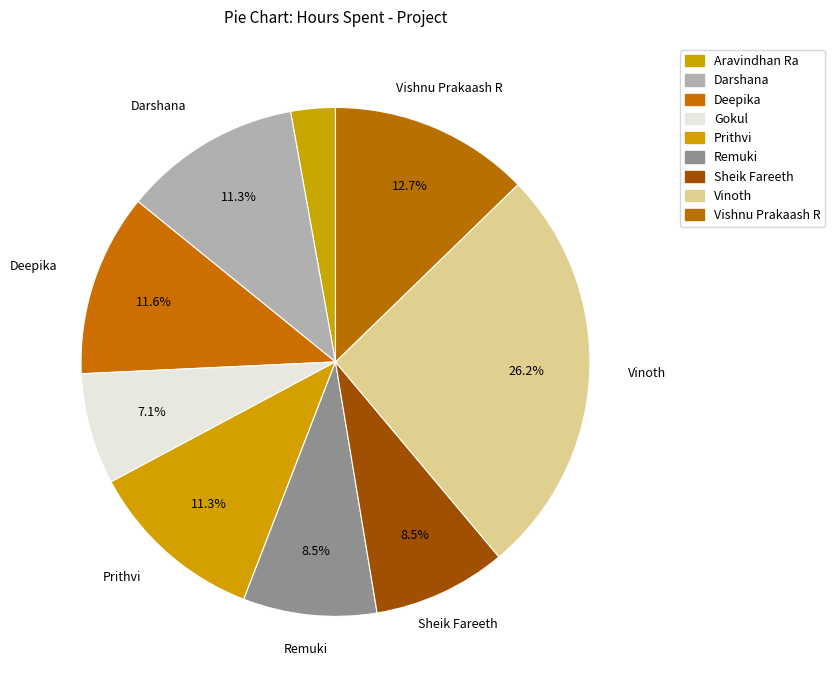

How many segments does this pie chart have?

9